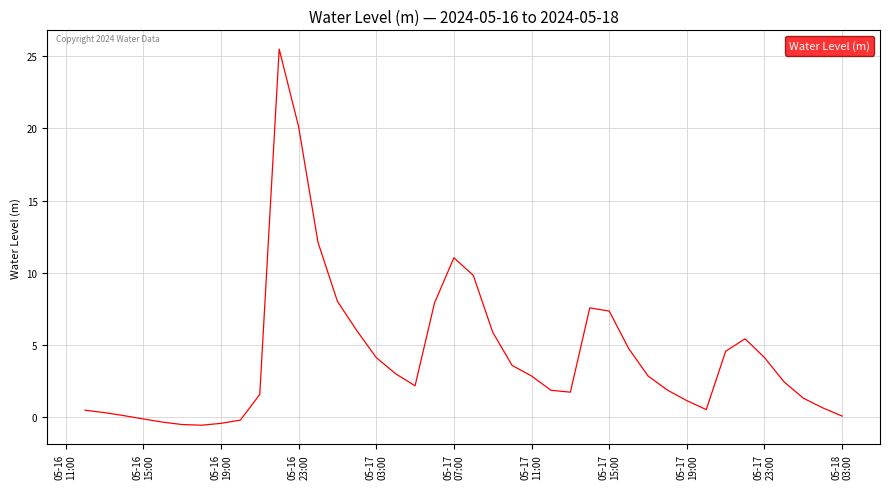

Is this an area chart (filled region under the line)?

No